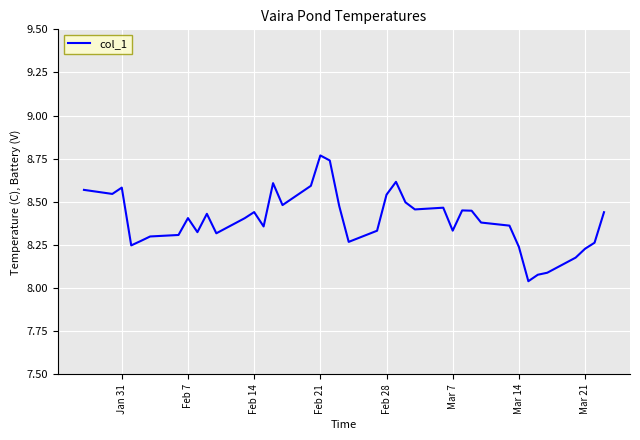

What is the difference between the maximum and minimum values?

0.7